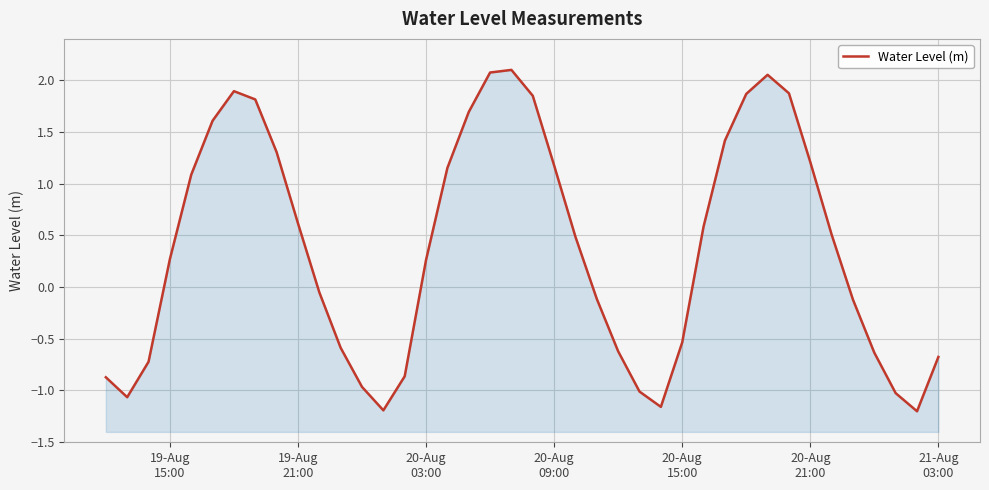

Reading left to right, list all the values displayed in this chart.

-0.9	-1.1	-0.7	0.3	1.1	1.6	1.9	1.8	1.3	0.6	-0.1	-0.6	-1.0	-1.2	-0.9	0.3	1.2	1.7	2.1	2.1	1.8	1.2	0.5	-0.1	-0.6	-1.0	-1.2	-0.5	0.6	1.4	1.9	2.1	1.9	1.2	0.5	-0.1	-0.6	-1.0	-1.2	-0.7